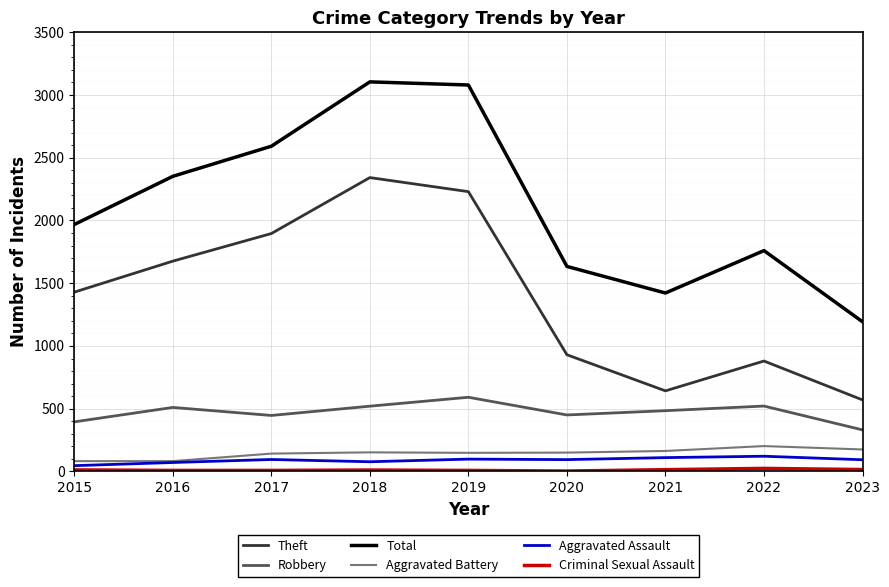

Is it true that Robbery equals 746 at 2021?

False